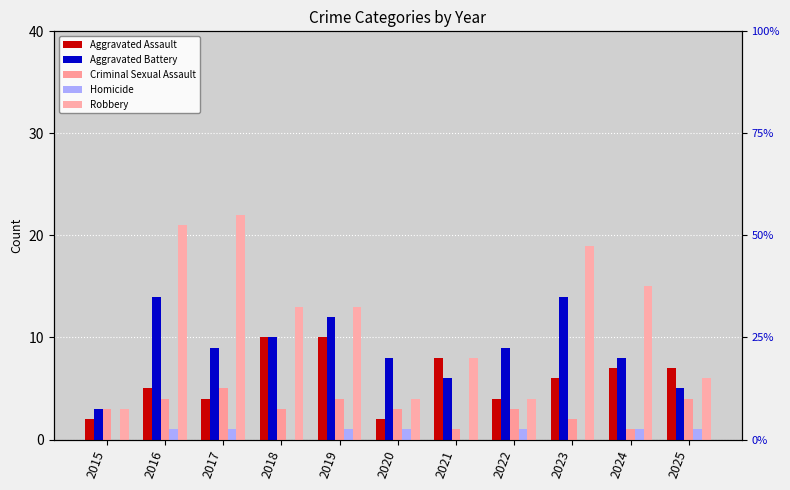

Which series has the largest range (max minus min)?

Robbery